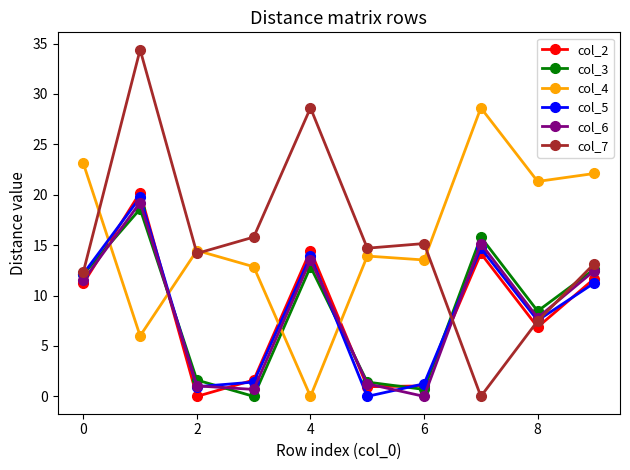

In col_2, how many points are higher than both neighbors (excluding endpoints)?

3